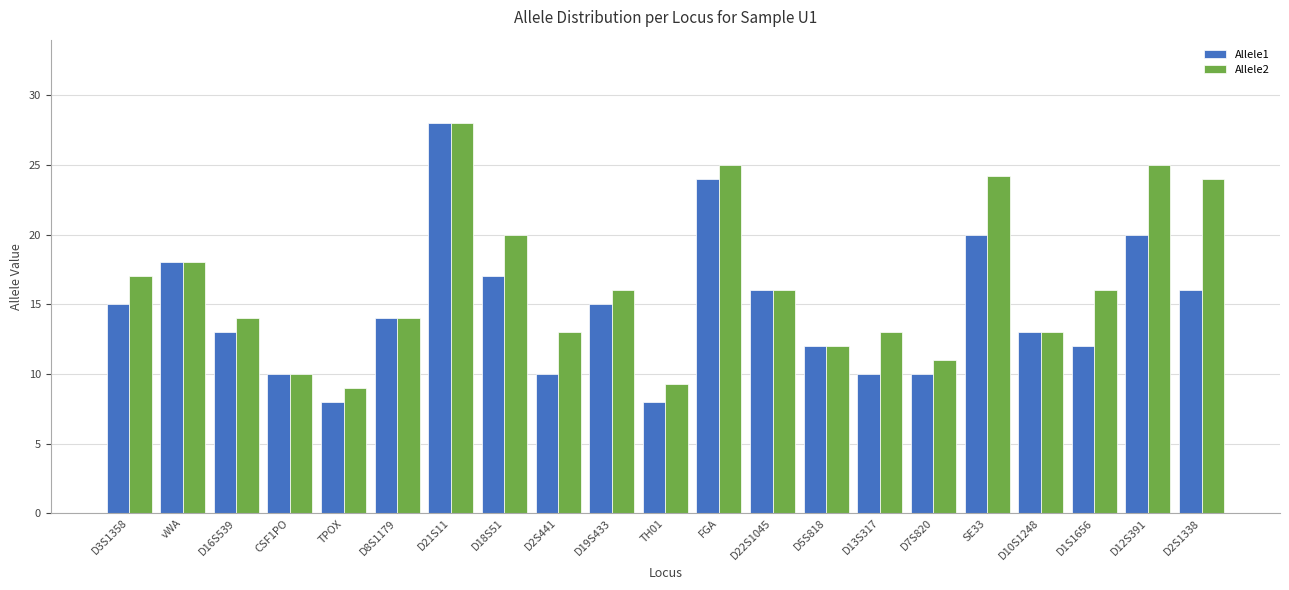

What is the lowest value of the Allele1 series?

8.0